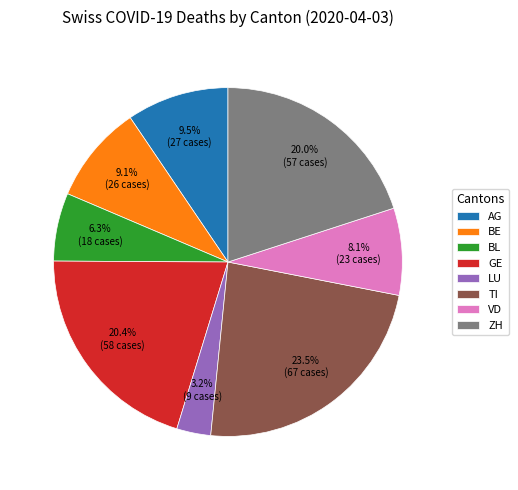

To the nearest percent, what is the difference between the largest and smallest slice percentages?

20%